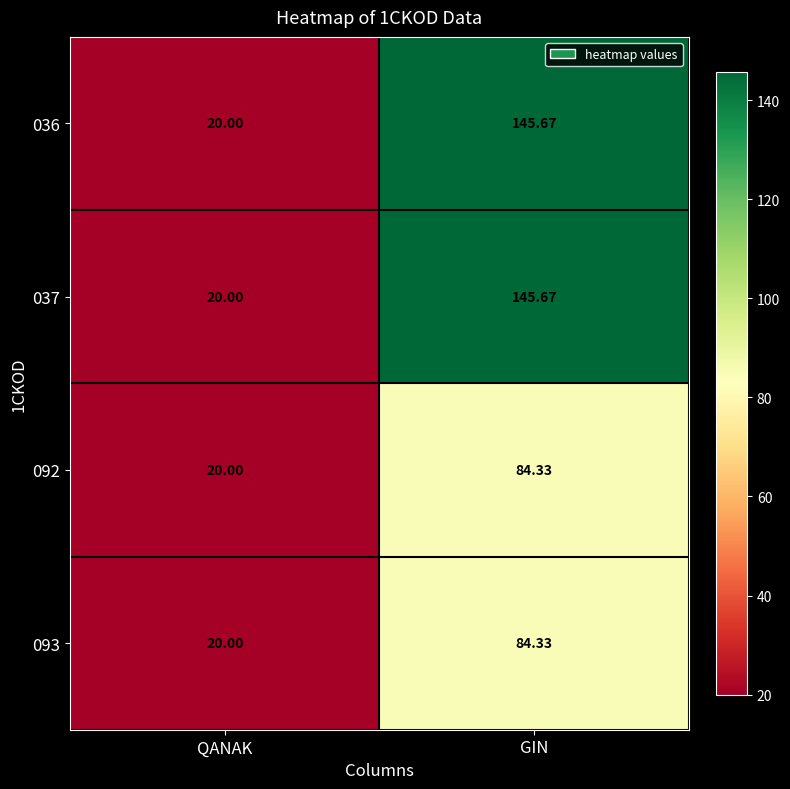

At which label is 037 closest to 82?

QANAK